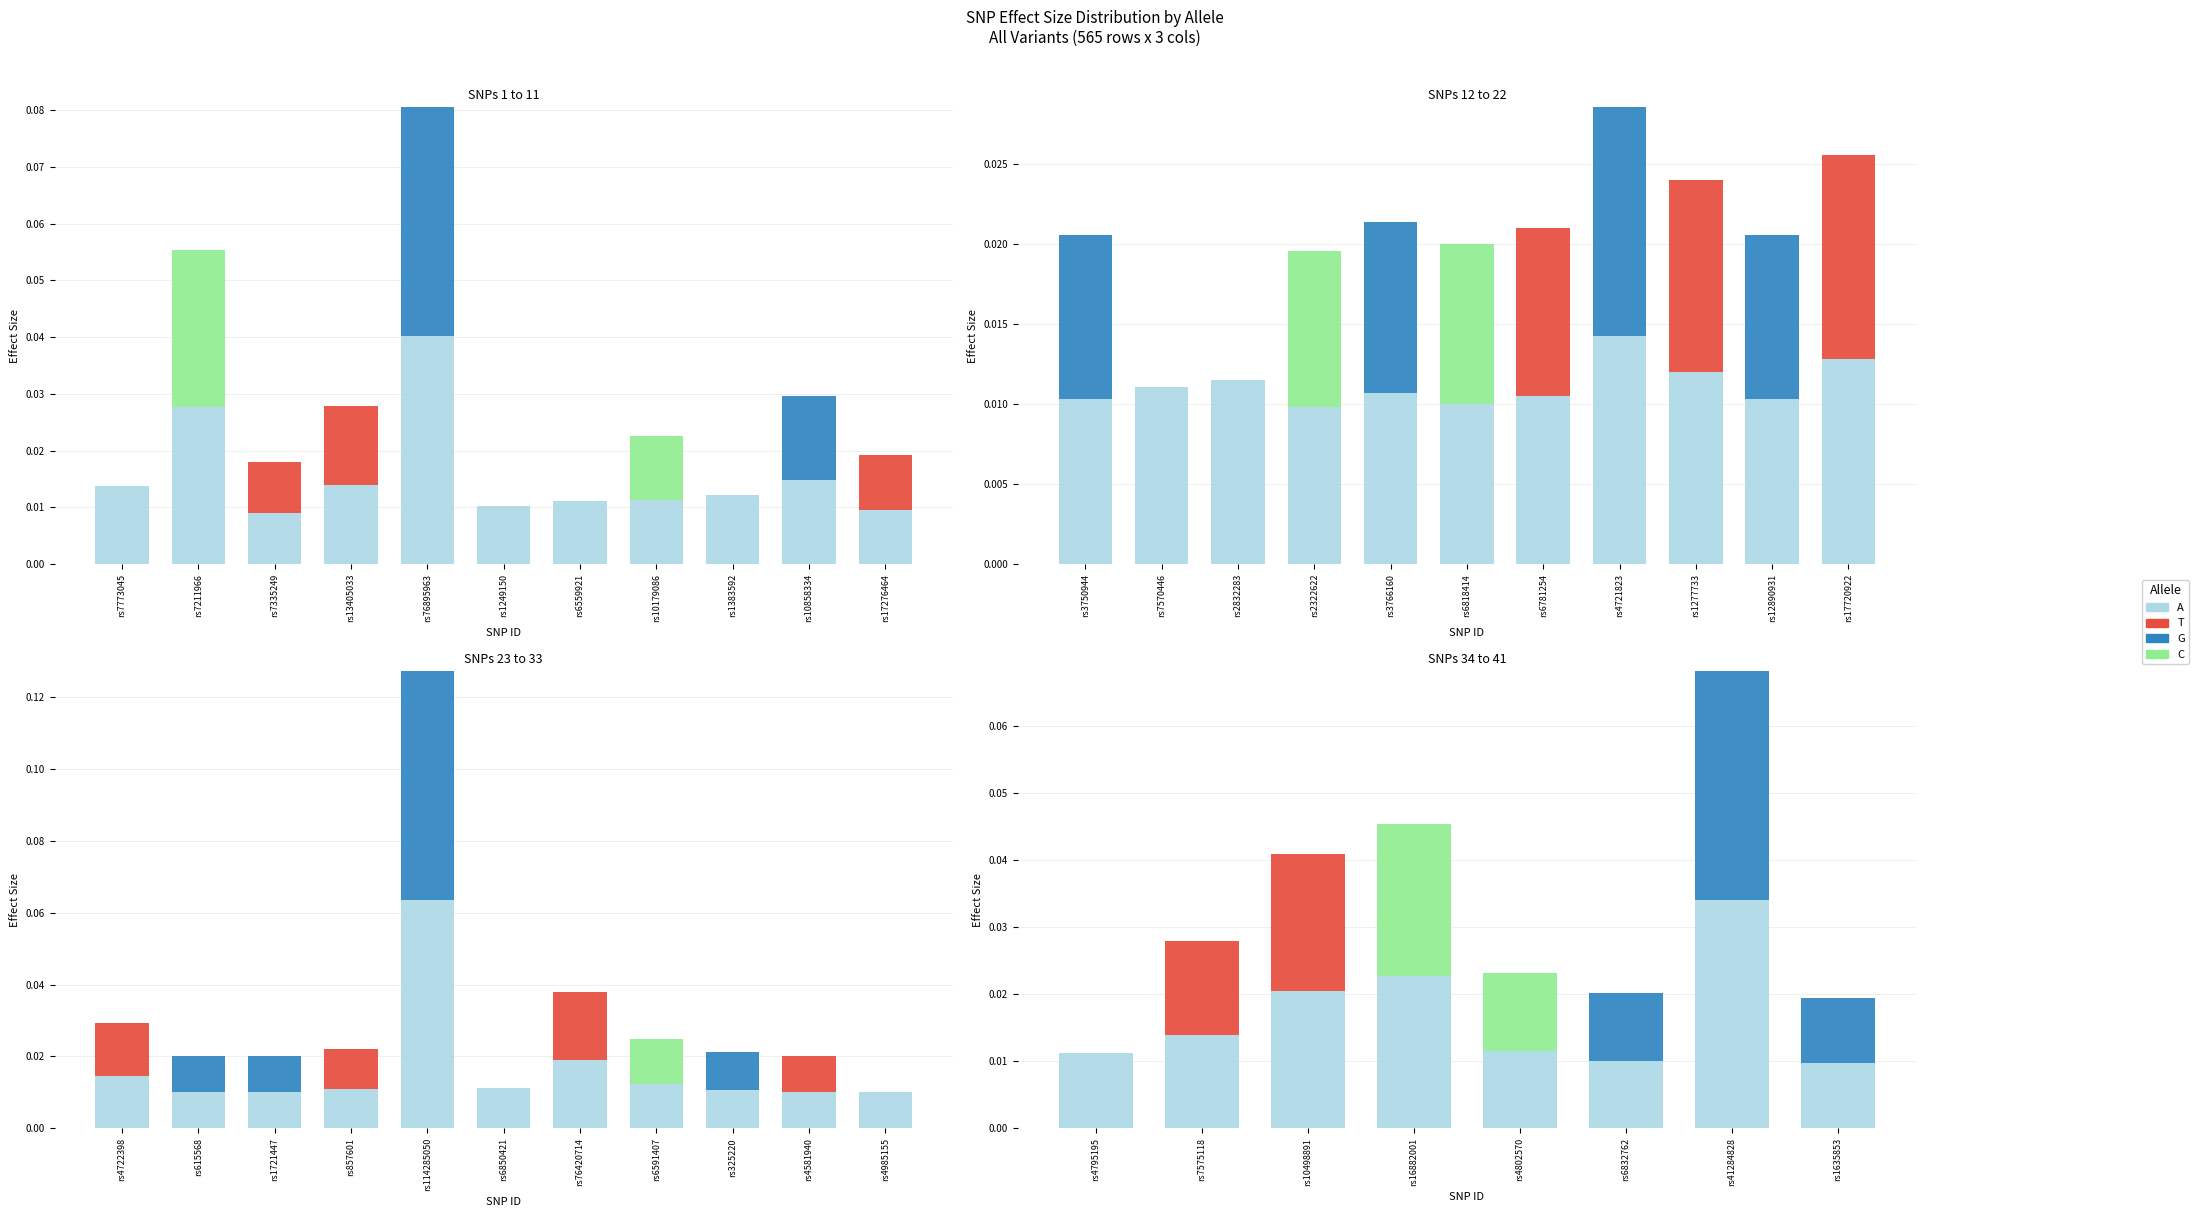

Which has a higher value, rs6832762 or rs7575118?

rs7575118